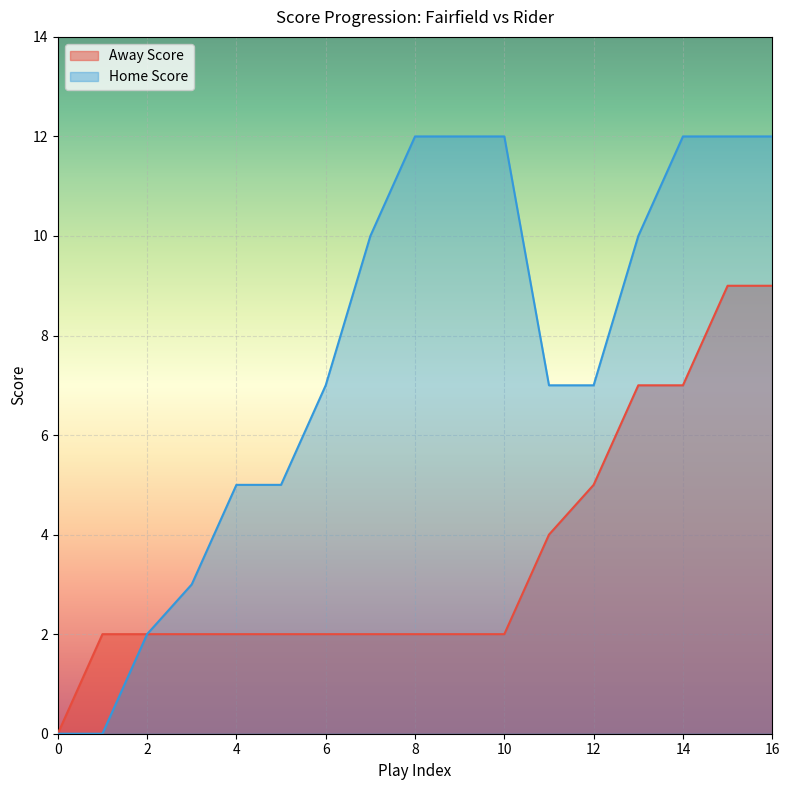

Is it true that Away Score equals 2 at 3?

True